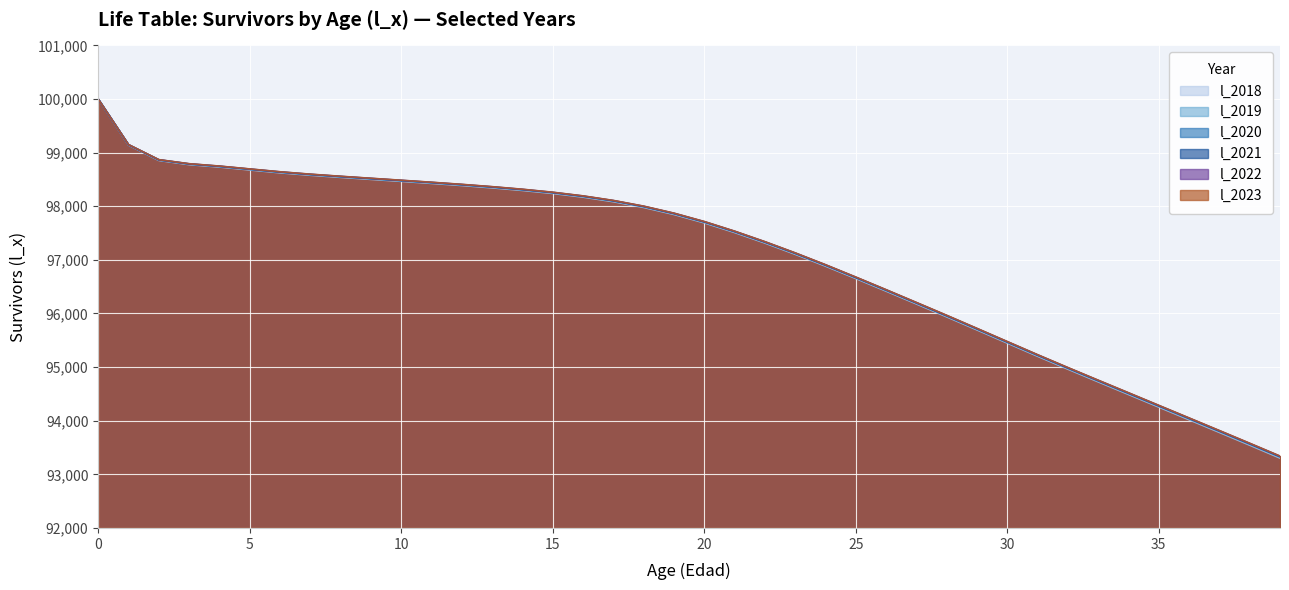

Which series has the widest spread of values?

l_2018